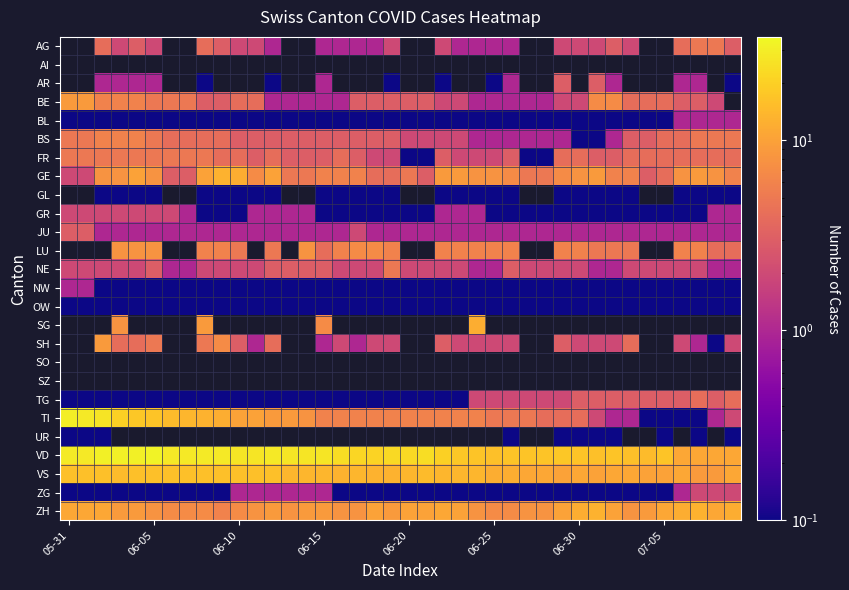

Which series has the widest spread of values?

TI